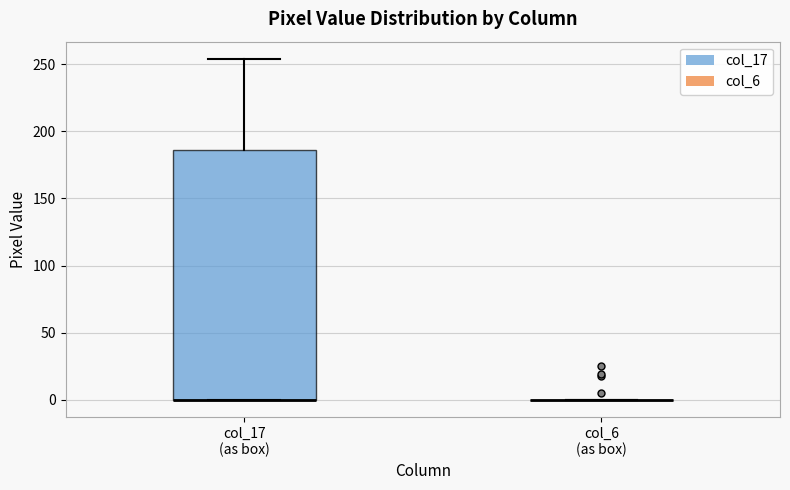

Comparing the boxes themselves (not the whiskers), which one is the tallest?

col_17 (as box)